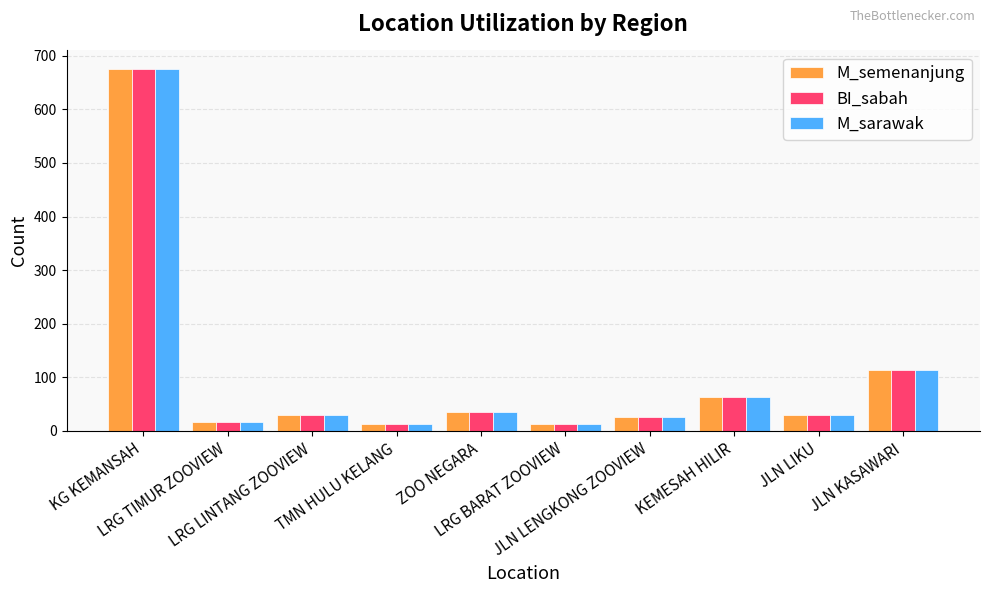

Which series has the widest spread of values?

BI_sabah